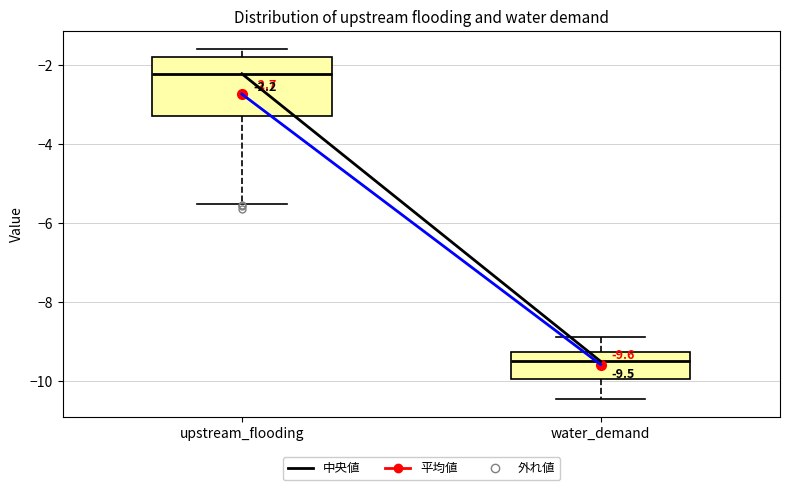

Which box is the tallest, from its lower edge to its upper edge?

upstream_flooding